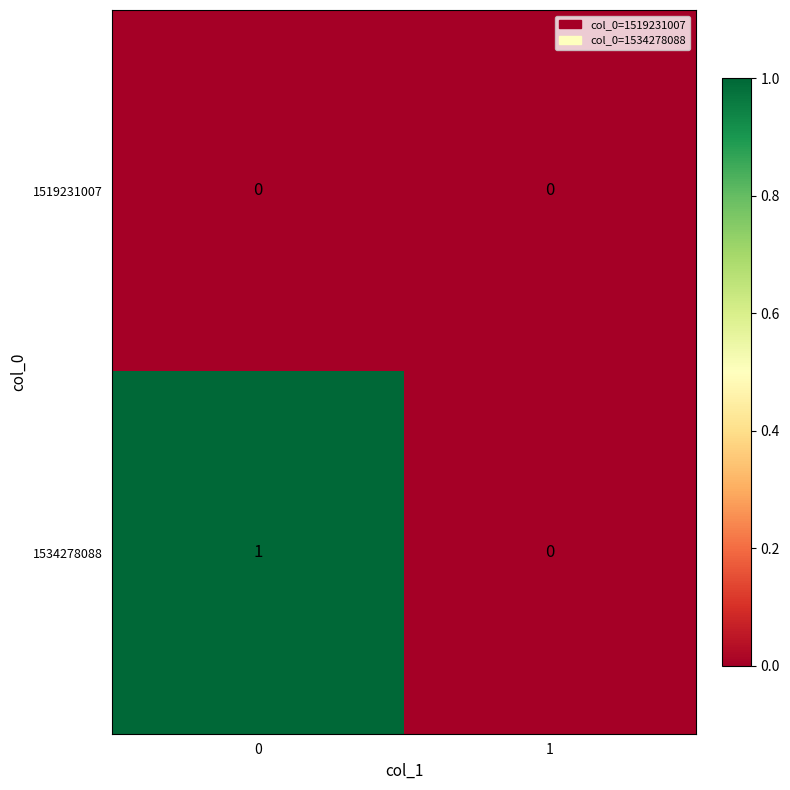

Is the value of 1534278088 at 0 greater than the value of 1519231007 at 1?

Yes